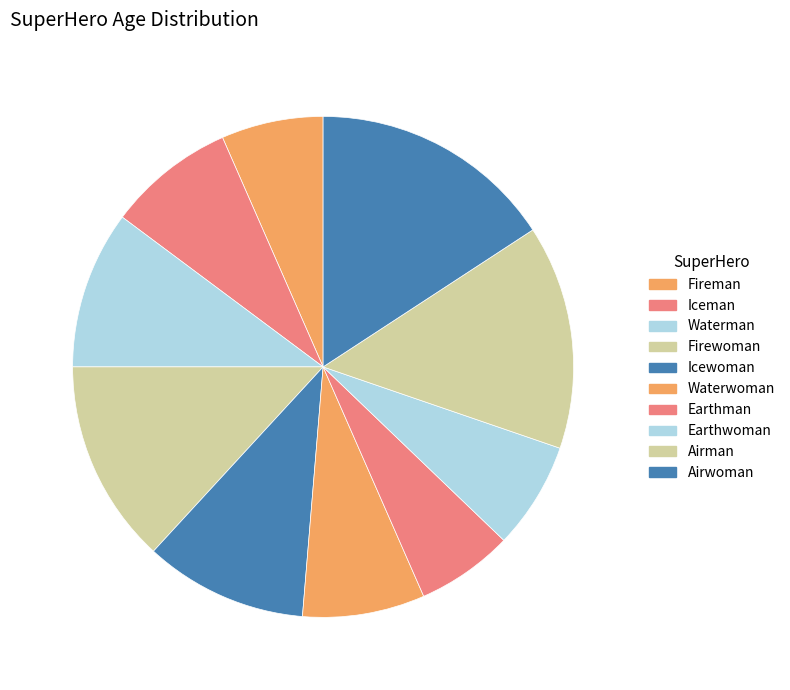

To the nearest percent, what is the combined percentage of Firewoman and Earthman?

19%